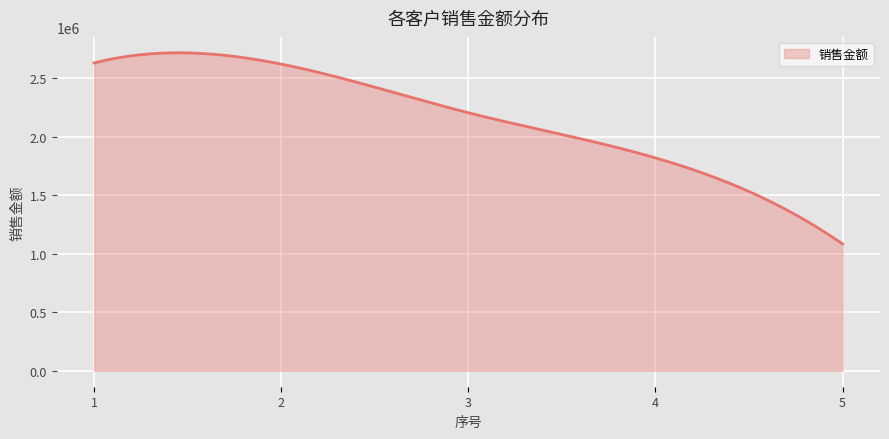

What is the greatest value displayed?

2719217.2